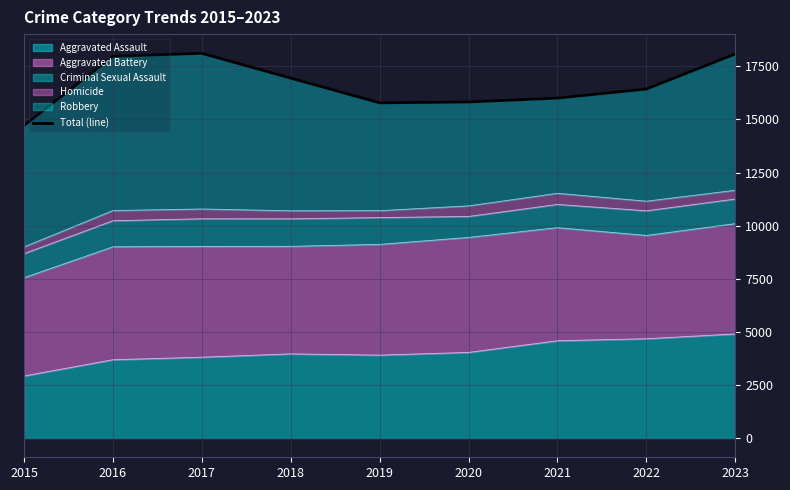

Where is the first local maximum?

2017